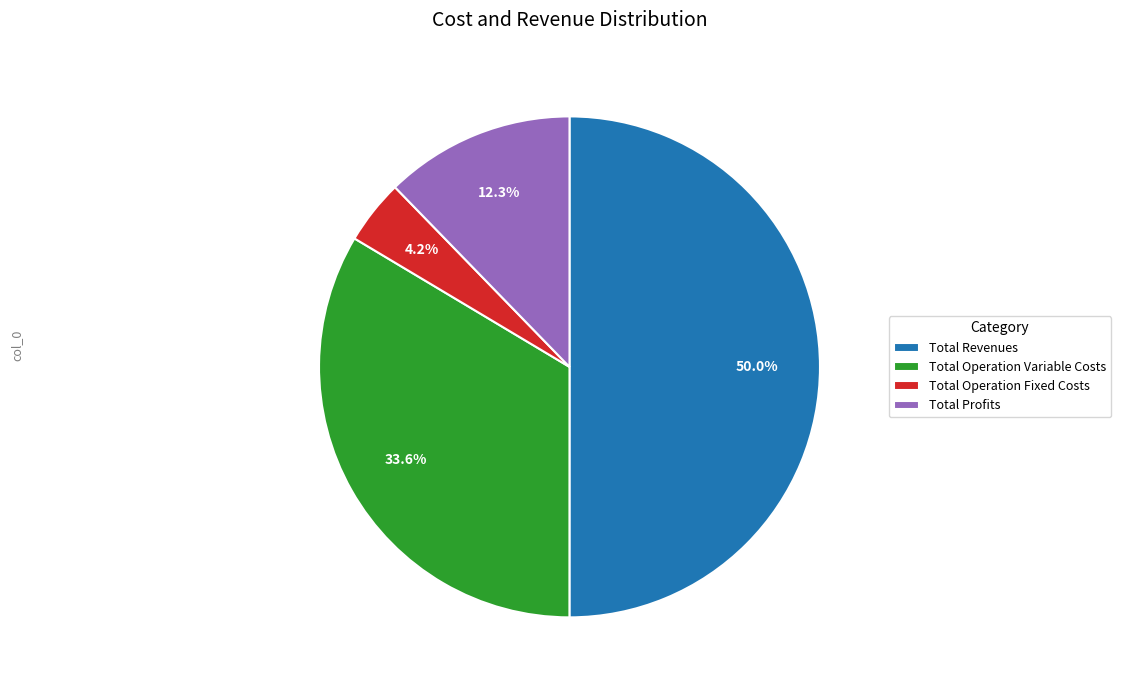

What is the largest slice in the pie chart?

Total Revenues